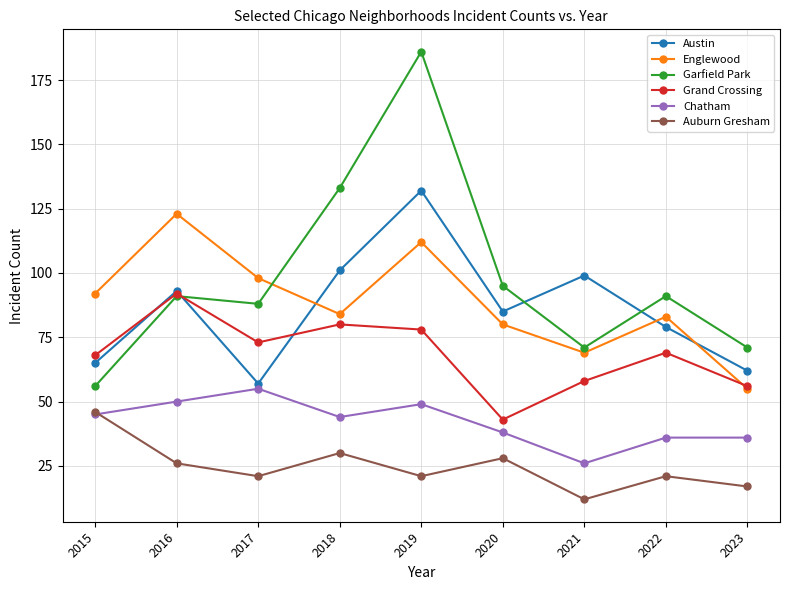

Which series ends up on top after the final intersection of Austin and Garfield Park?

Garfield Park